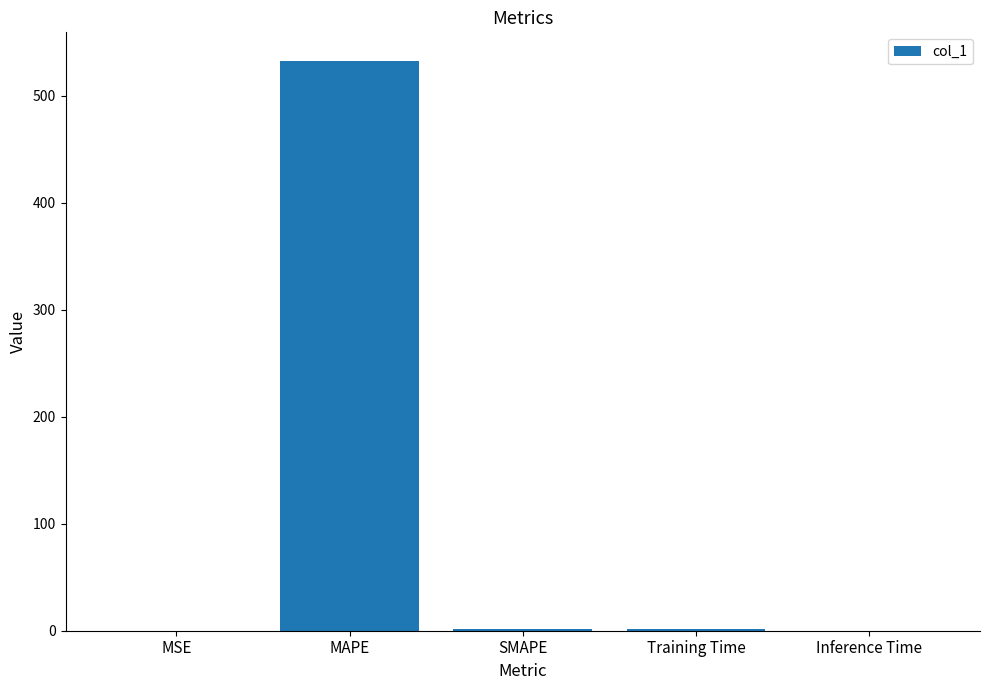

How many categories are shown in the chart?

5